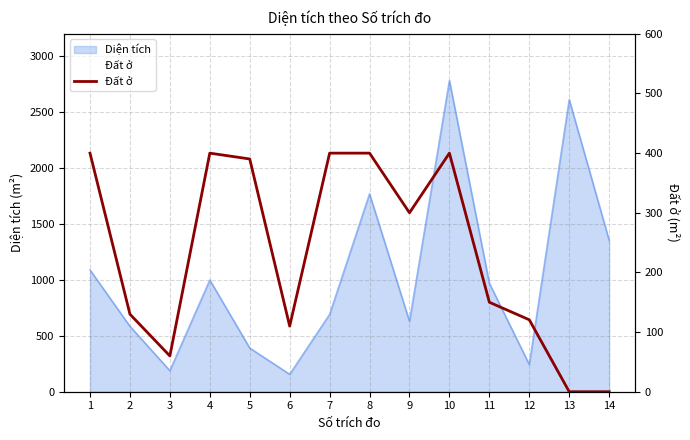

Where is the first local maximum?

4